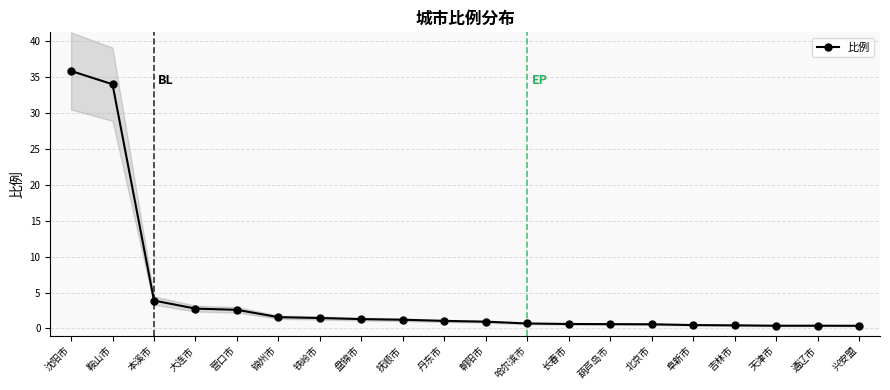

What is the label of the 9th point from the left?

抚顺市